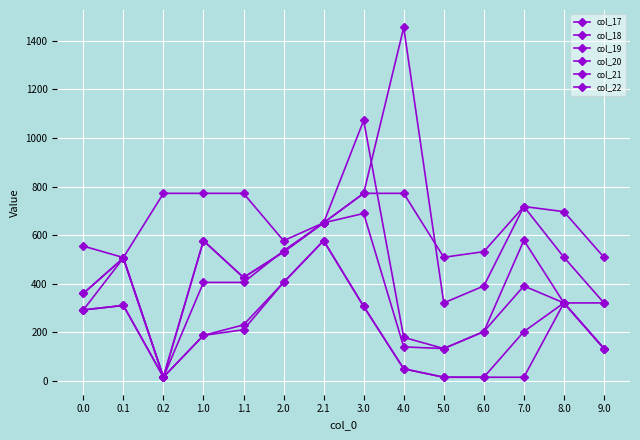

True or false: col_22 and col_18 intersect in this chart.

False